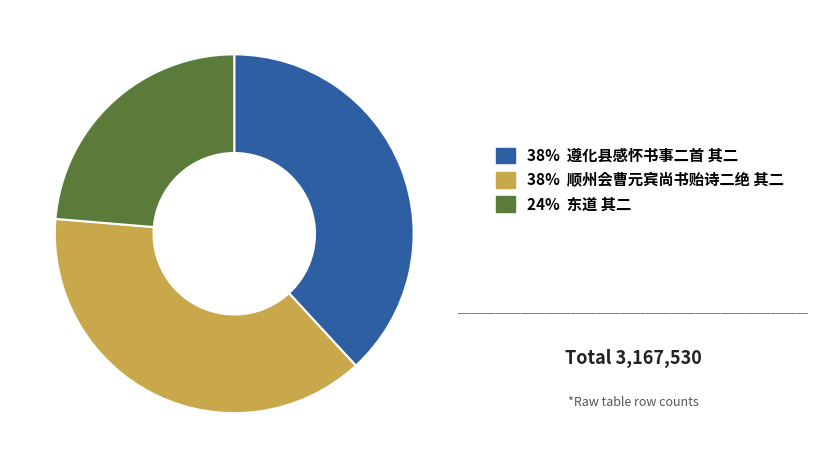

Approximately how many times larger is the value at 24% 东道 其二 compared to 38% 遵化县感怀书事二首 其二?

0.6